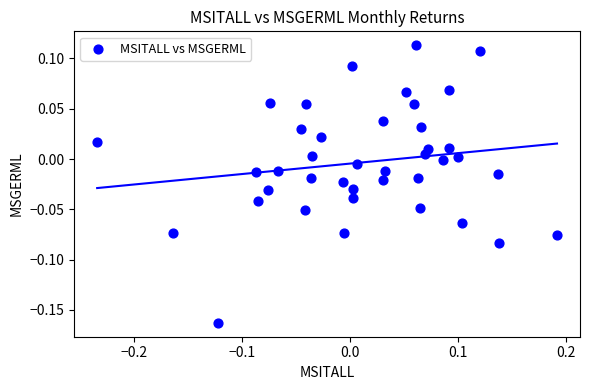

What is the range of X values (max minus min)?

0.4